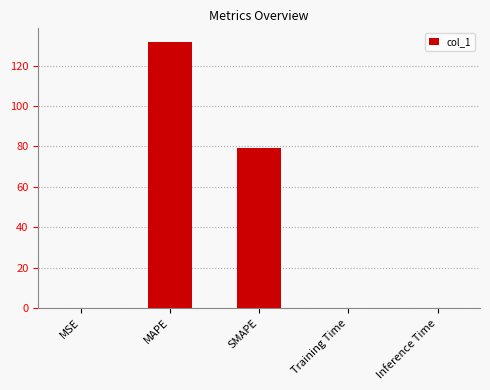

Which has a higher value, SMAPE or Training Time?

SMAPE